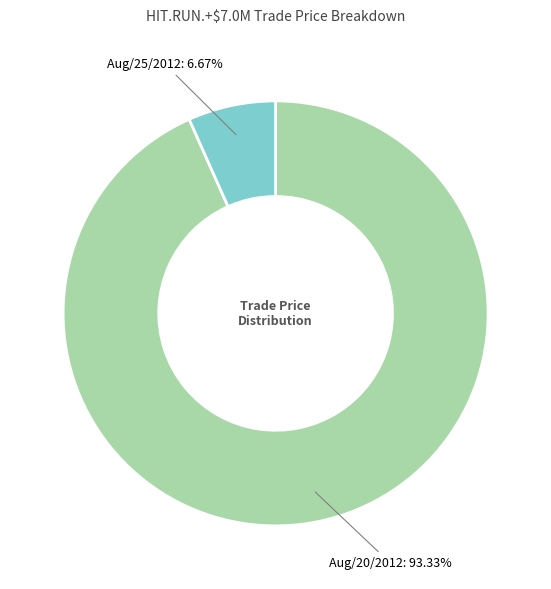

Is there any slice that represents more than half of the pie?

Yes